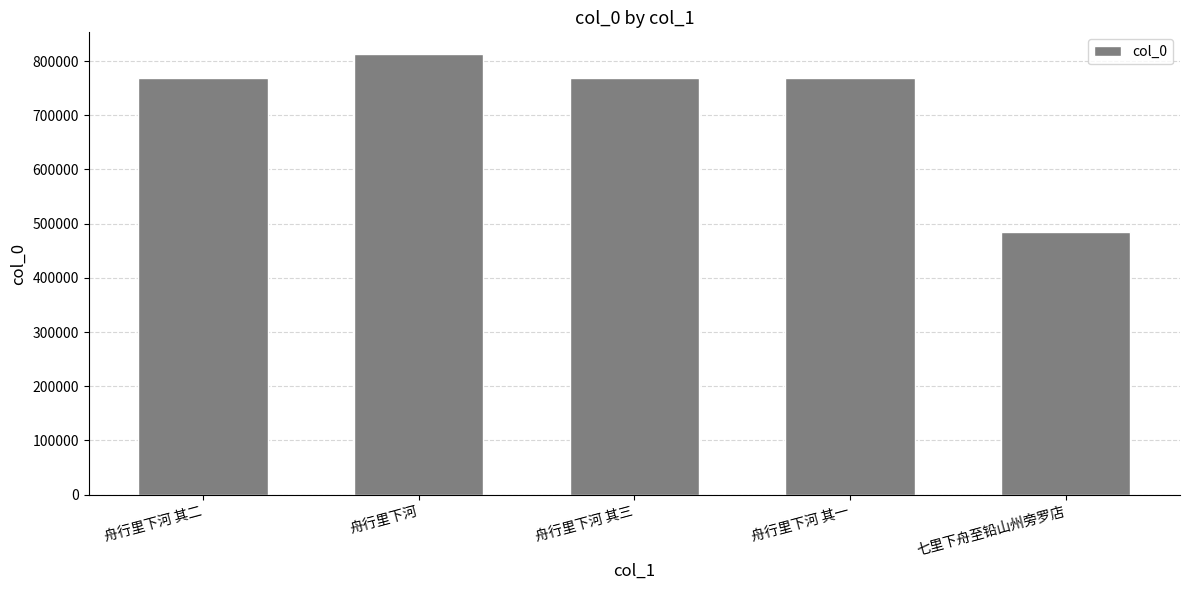

At which category does the chart reach its peak across all series?

舟行里下河